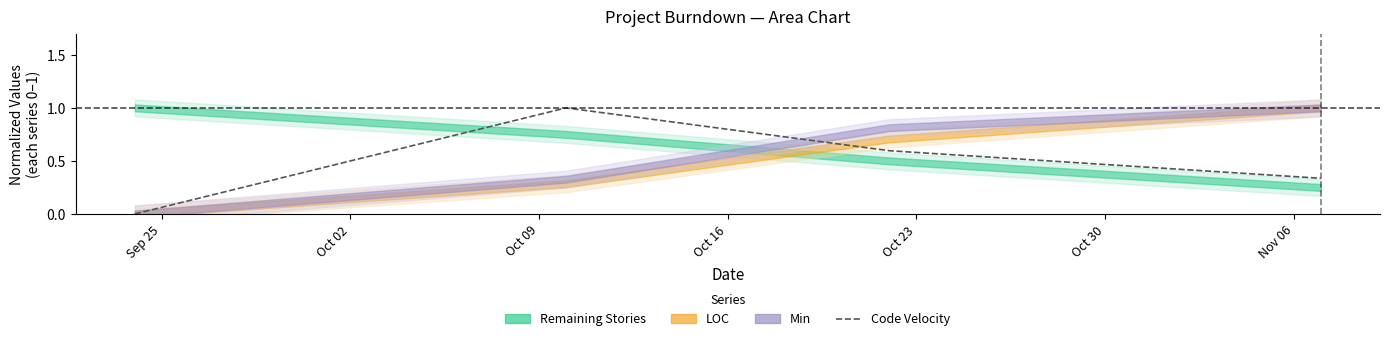

How many points are higher than both their immediate neighbors (excluding endpoints)?

1